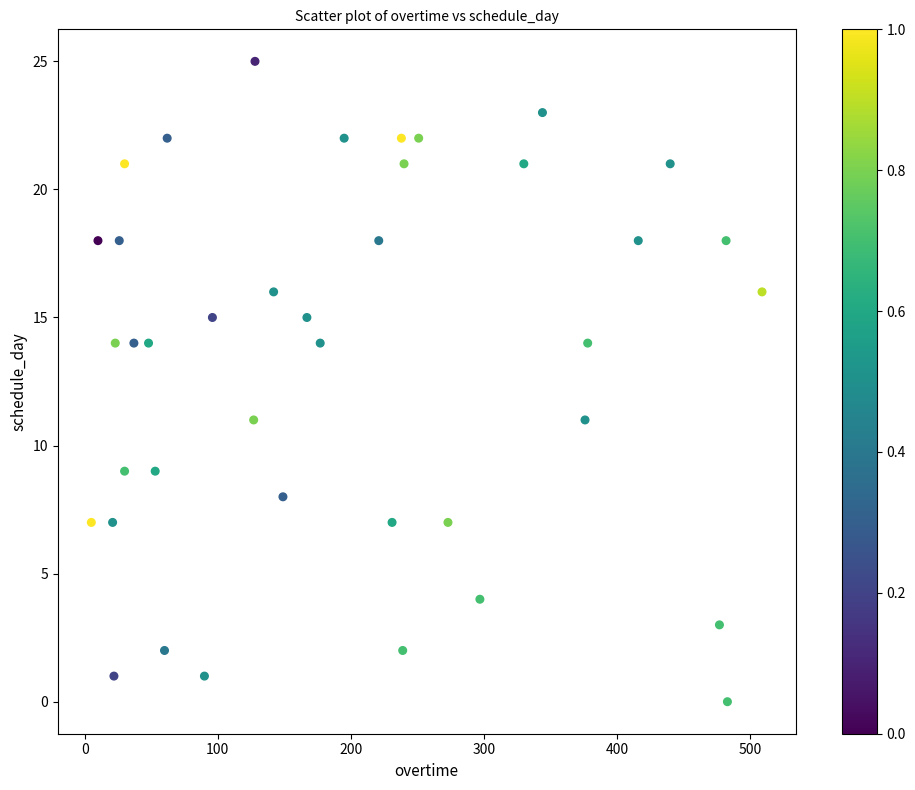

What is the range of Y values (max minus min)?

25